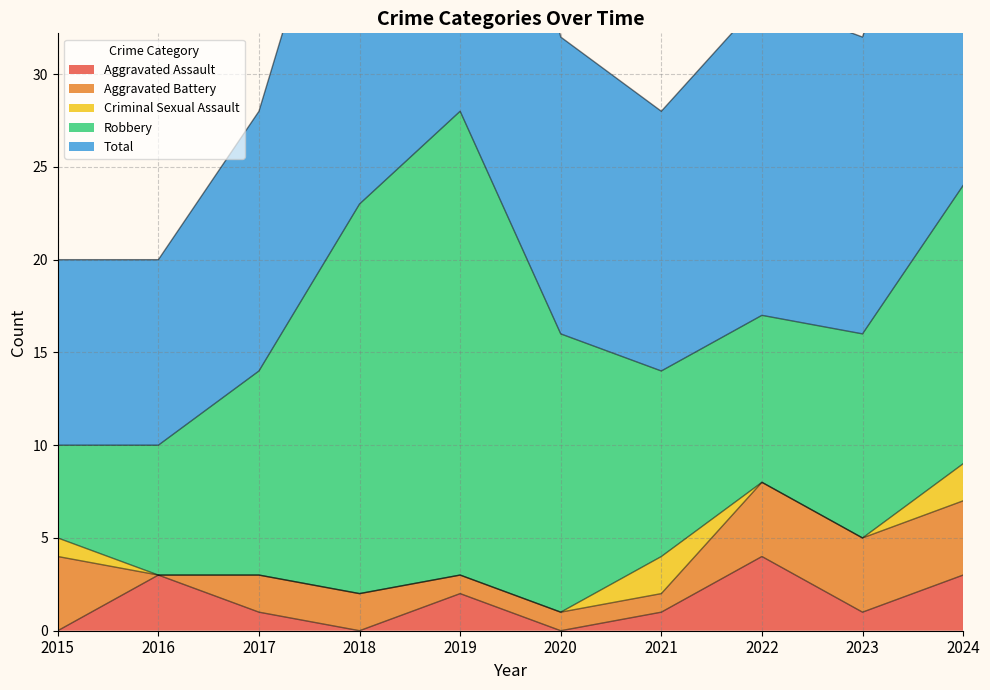

Reading left to right, extract all data points from this chart.

Aggravated Assault: 0	3	1	0	2	0	1	4	1	3
Aggravated Battery: 4	0	2	2	1	1	1	4	4	4
Criminal Sexual Assault: 1	0	0	0	0	0	2	0	0	2
Robbery: 5	7	11	21	25	15	10	9	11	15
Total: 10	10	14	23	28	16	14	17	16	24